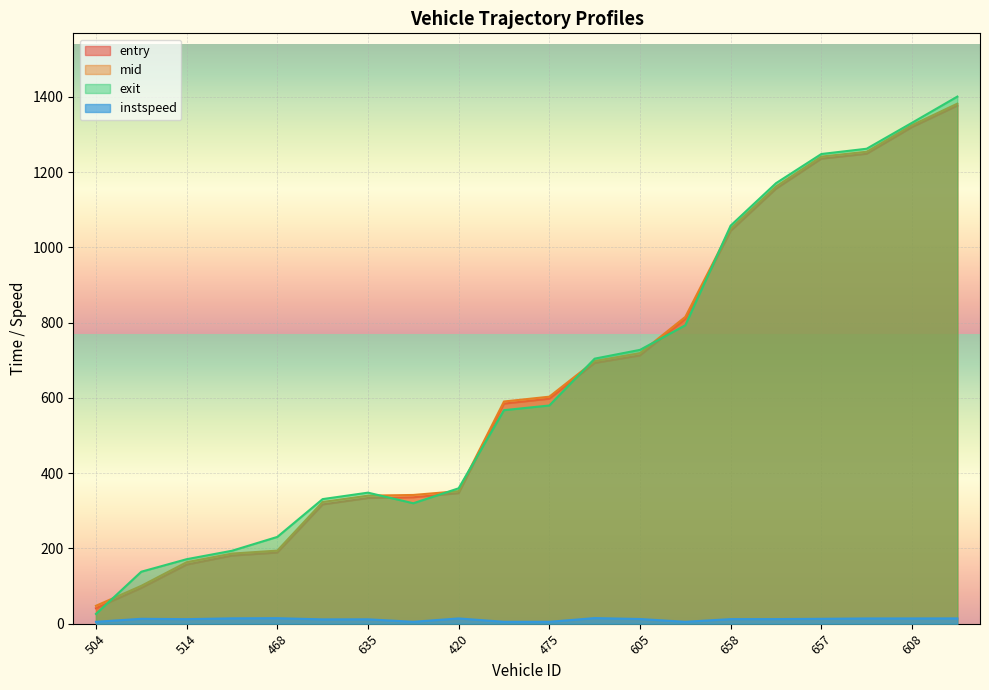

What is the difference between the highest and lowest values at 657?

1235.4